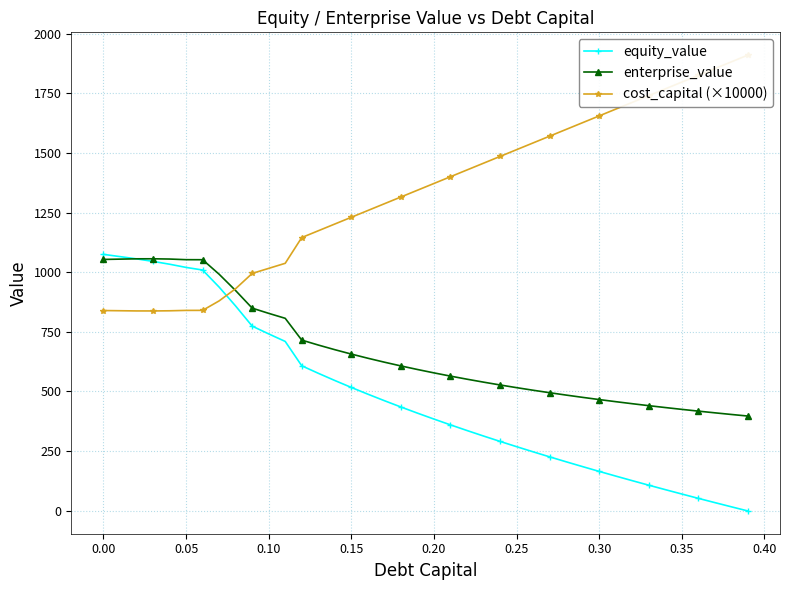

Count the number of data series in this chart.

3